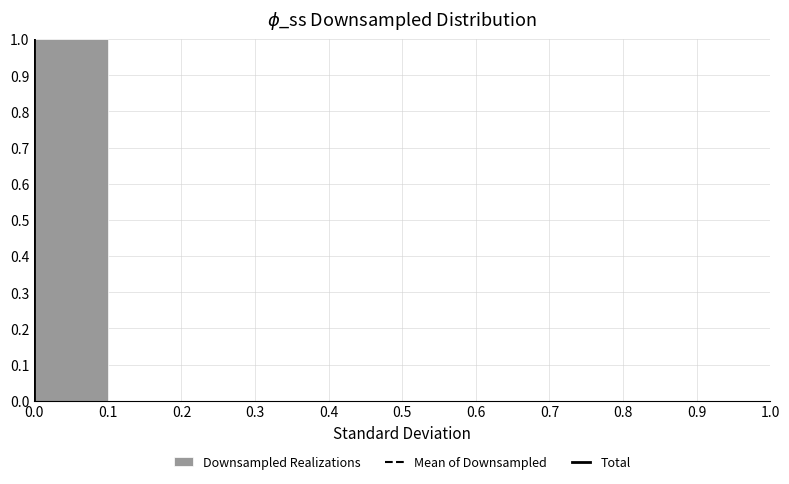

What is the height of the bar covering 0.0 to 0.1 on the x-axis? The values are not printed on the chart, so give them approximately, as read against the axis.

1